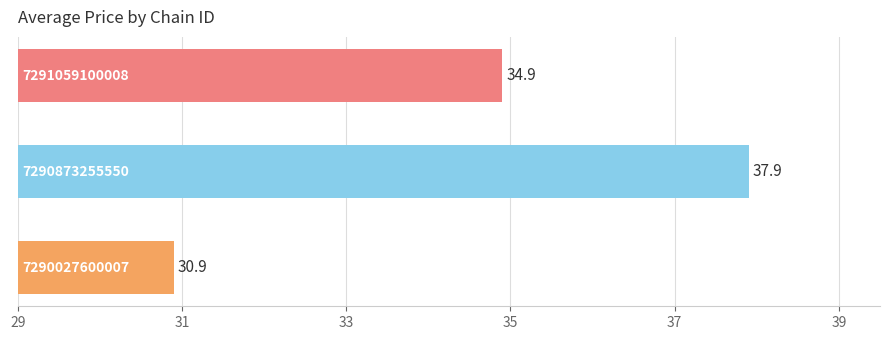

What is the difference between the maximum and minimum values?

7.0